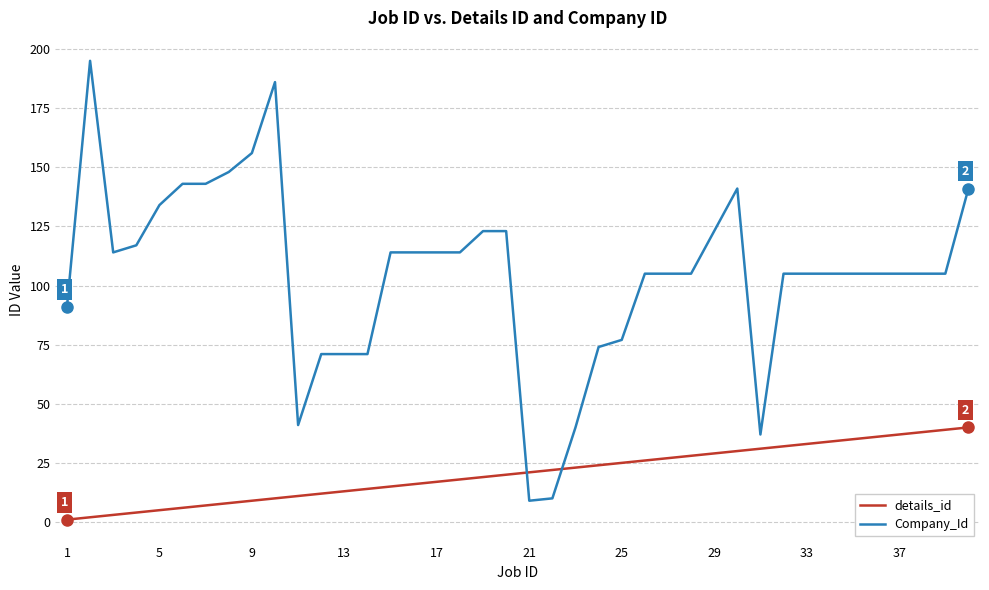

Which series has the largest total across all categories?

Company_Id